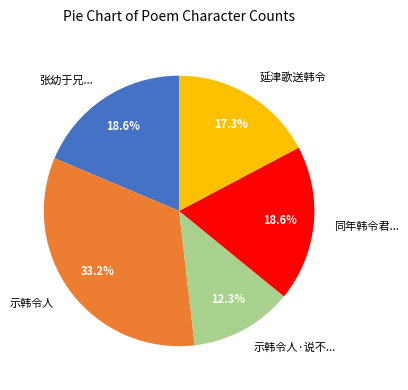

To the nearest percent, what percentage of the pie is 示韩令人?

33%